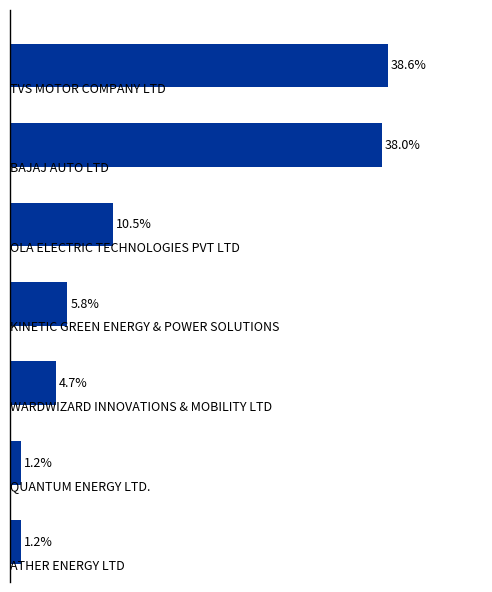

What is the minimum value shown in the chart?

1.2